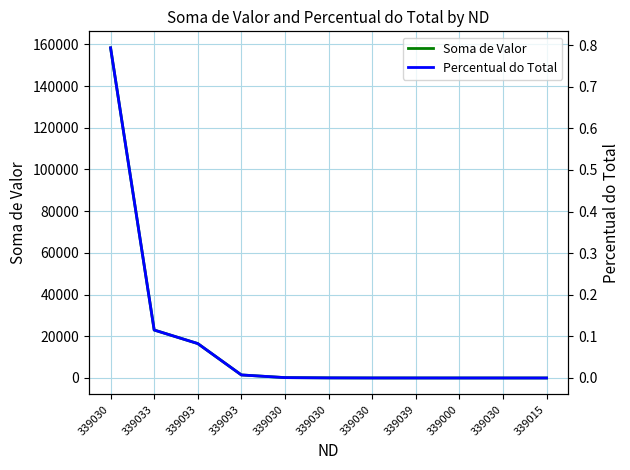

What is the greatest value displayed?

158310.8